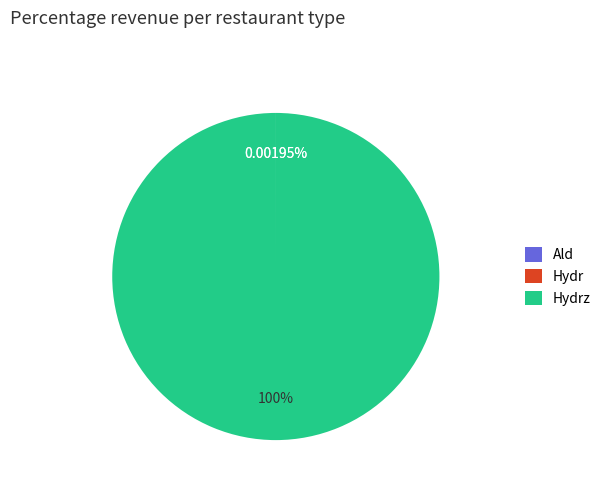

Does any single category account for the majority?

Yes